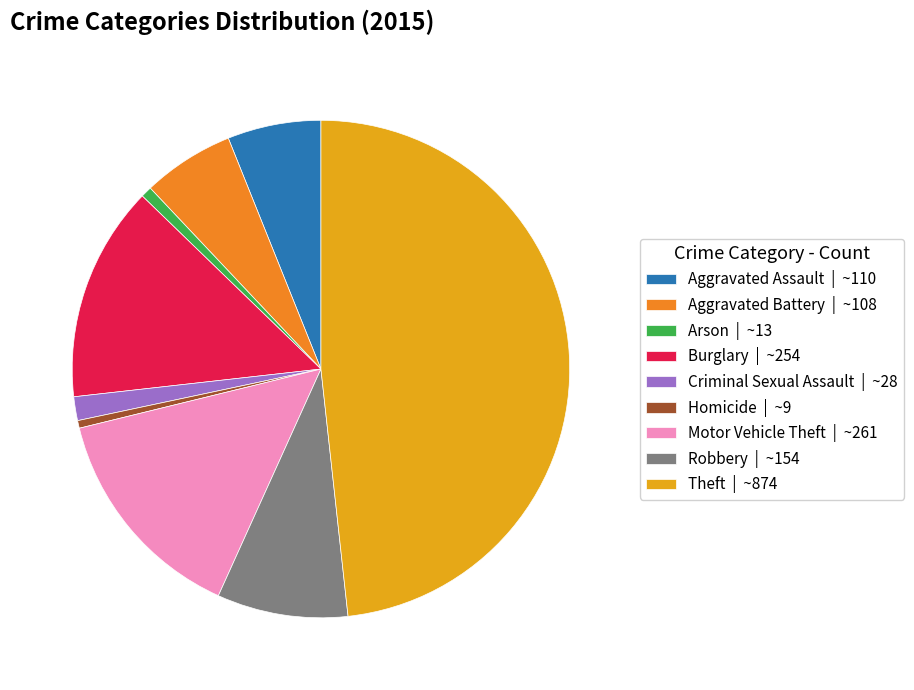

Count the number of slices in the pie.

9